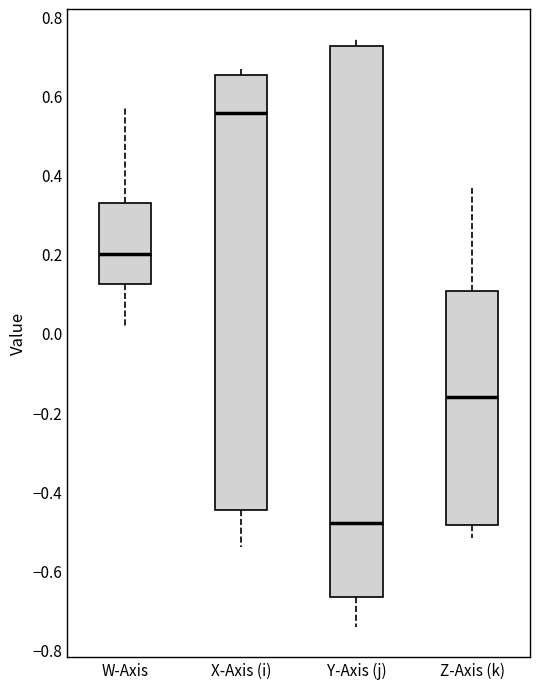

Reading left to right, read every box against the y-axis: the position of its median line, the range the box covers, and the ends of its whiskers. The values are not printed on the chart, so give them approximately, as read against the axis.

W-Axis: median 0.20, box 0.12 to 0.32, whiskers 0.02 to 0.58
X-Axis (i): median 0.56, box -0.44 to 0.66, whiskers -0.54 to 0.66 (just above the box's upper edge)
Y-Axis (j): median -0.48, box -0.66 to 0.72, whiskers -0.74 to 0.74
Z-Axis (k): median -0.16, box -0.48 to 0.10, whiskers -0.52 to 0.36